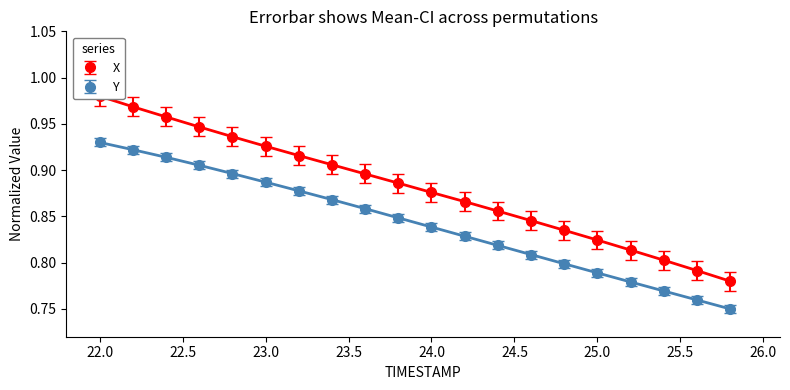

Read the Y value at 24.8.

0.8